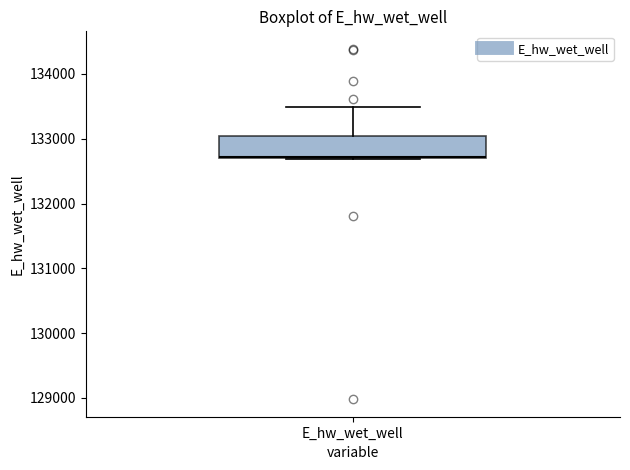

Where does the upper whisker of the box for E_hw_wet_well end on the y-axis? The values are not printed on the chart, so give them approximately, as read against the axis.

133500